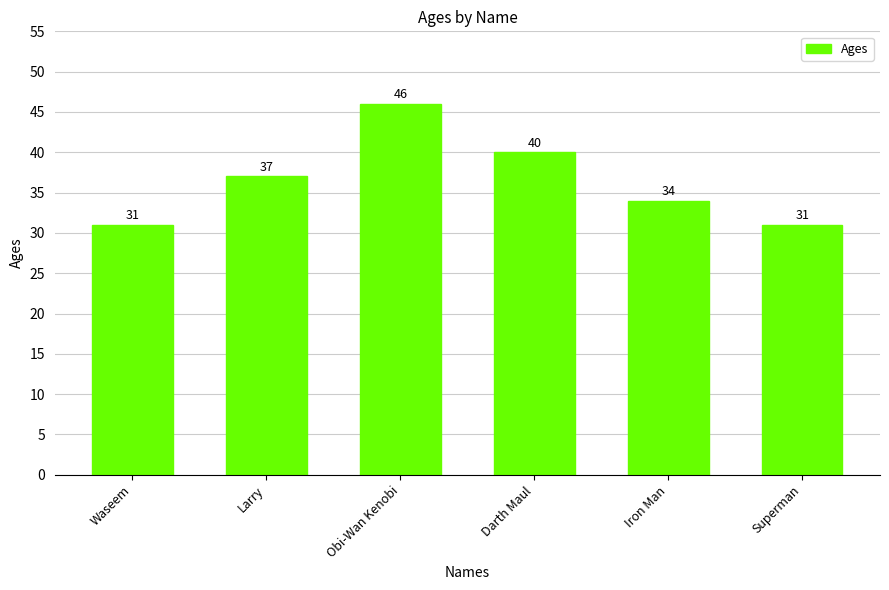

What is the difference between the maximum and minimum values?

15